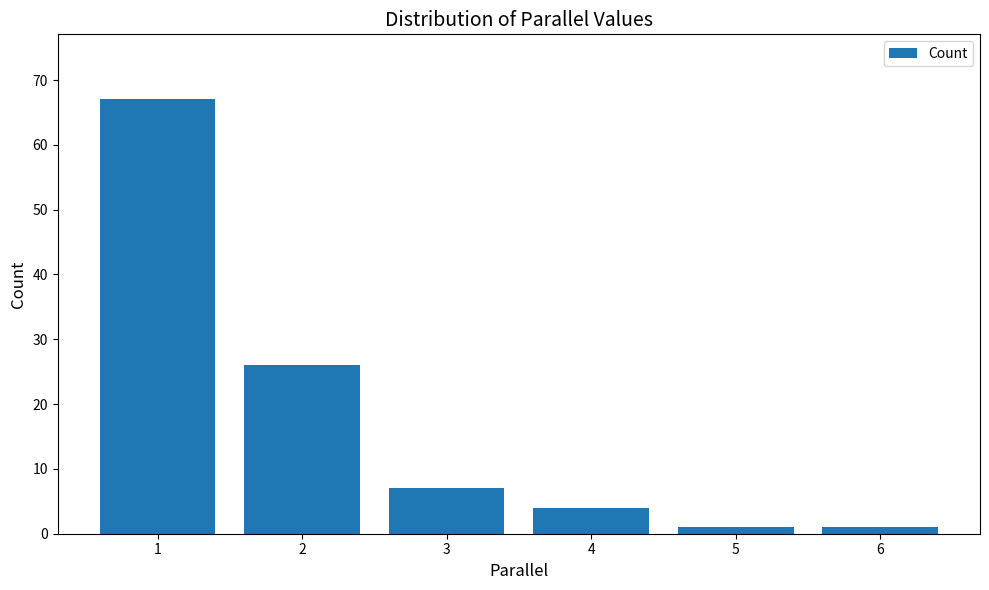

The chart shows a value of 12 at 2. True or false?

False